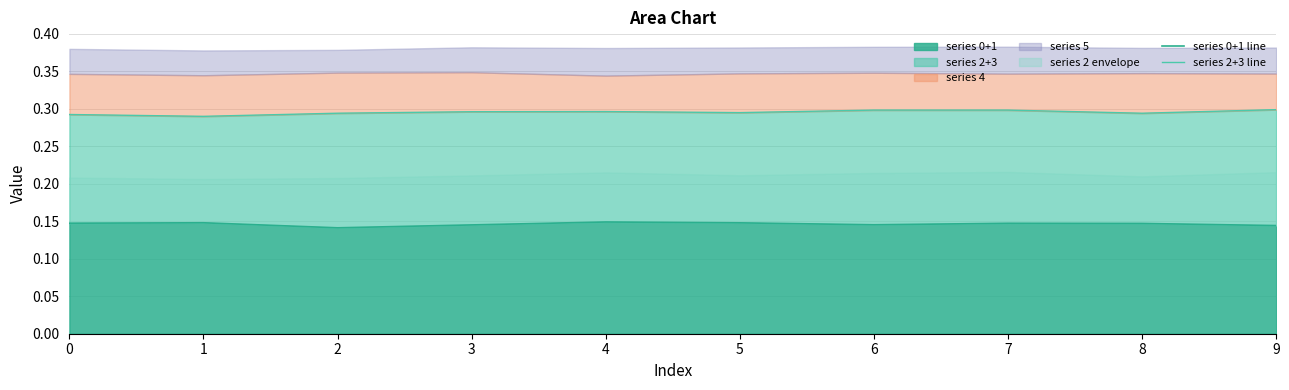

True or false: series 2+3 line and series 0+1 line intersect in this chart.

False